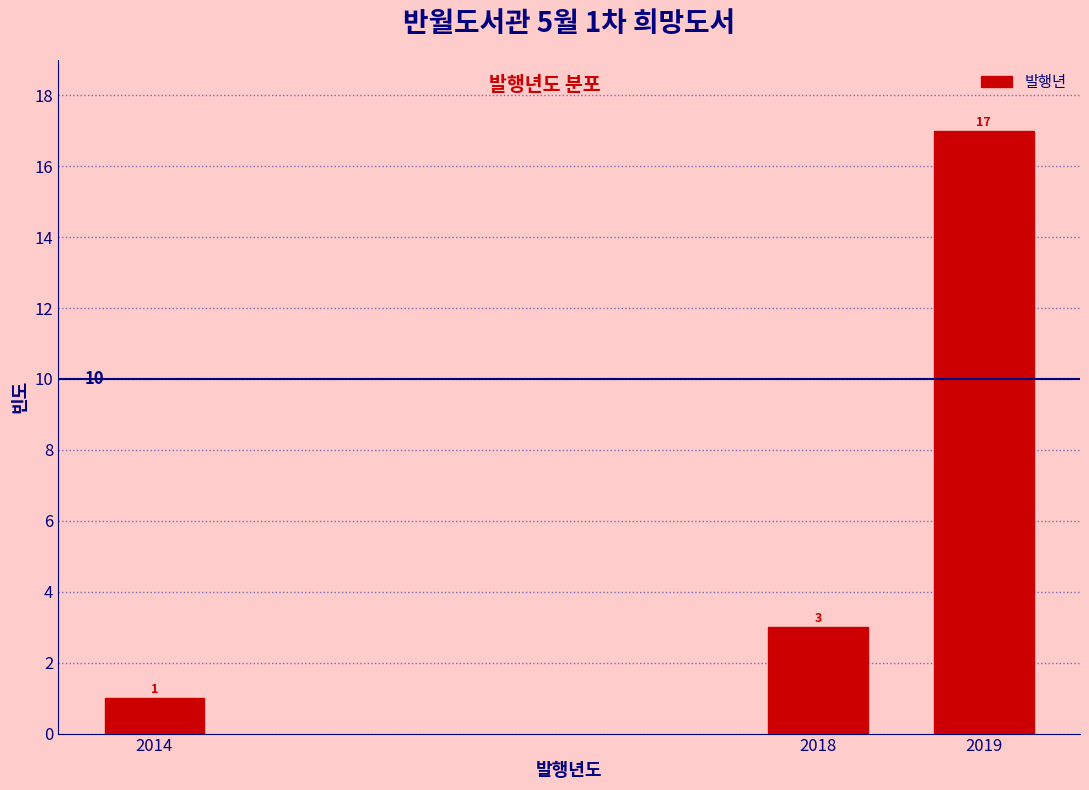

Reading left to right, transcribe all the data shown in this chart.

1	3	17